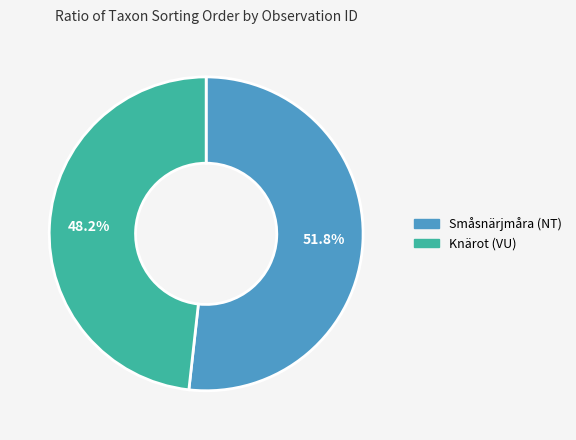

What is the smallest slice in the pie chart?

Knärot (VU)